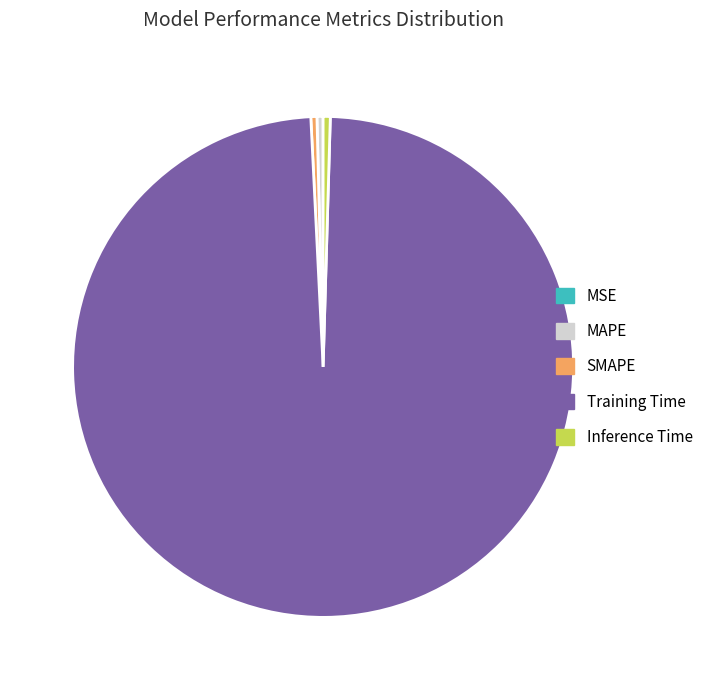

Between Training Time and MAPE, which is larger?

Training Time